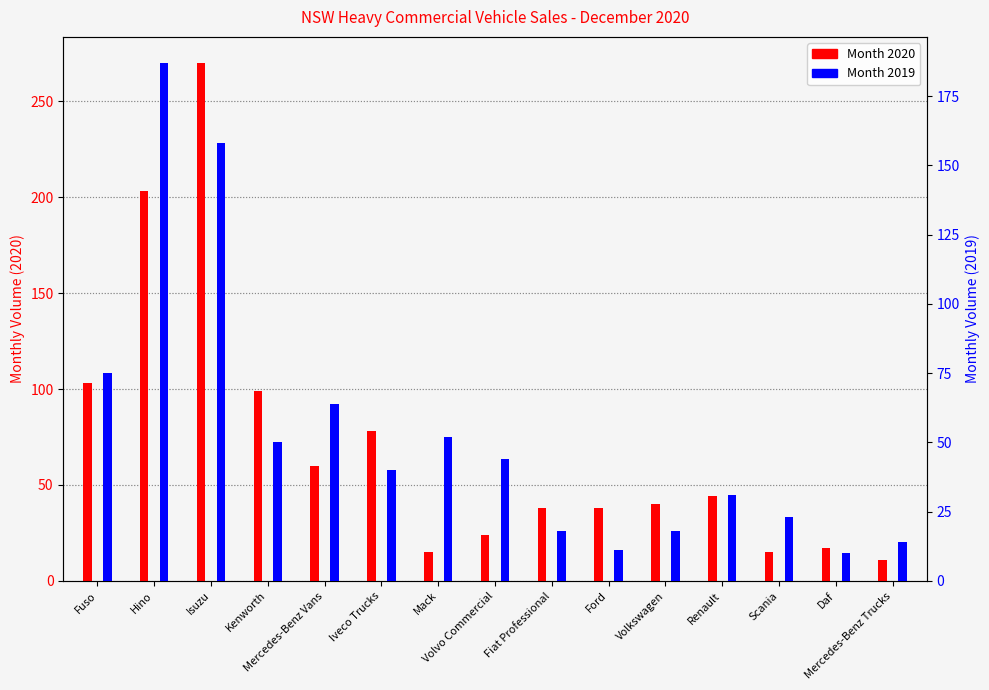

Reading right to left, extract all data points from this chart.

Month 2020 (count): 11	17	15	44	40	38	38	24	15	78	60	99	270	203	103
Month 2019 (count): 14	10	23	31	18	11	18	44	52	40	64	50	158	187	75